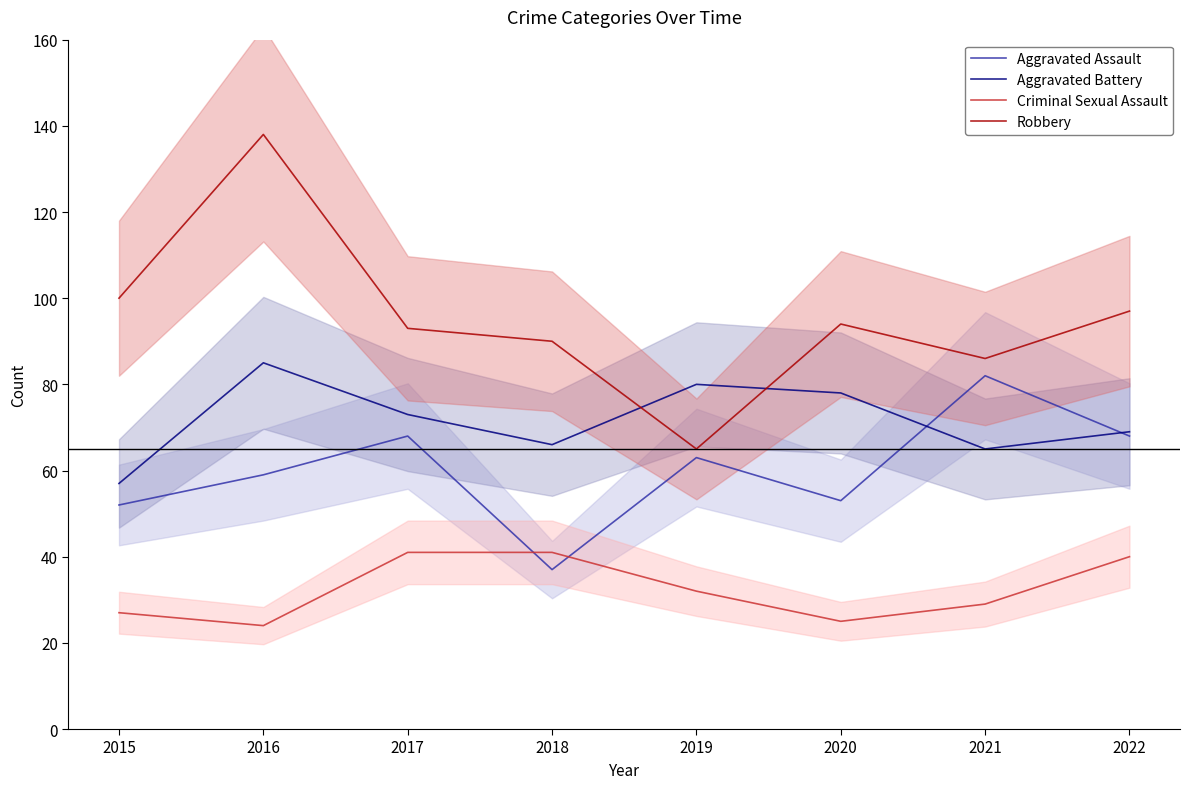

Reading left to right, what are all the values shown in this chart?

Aggravated Assault: 52	59	68	37	63	53	82	68
Aggravated Battery: 57	85	73	66	80	78	65	69
Criminal Sexual Assault: 27	24	41	41	32	25	29	40
Robbery: 100	138	93	90	65	94	86	97